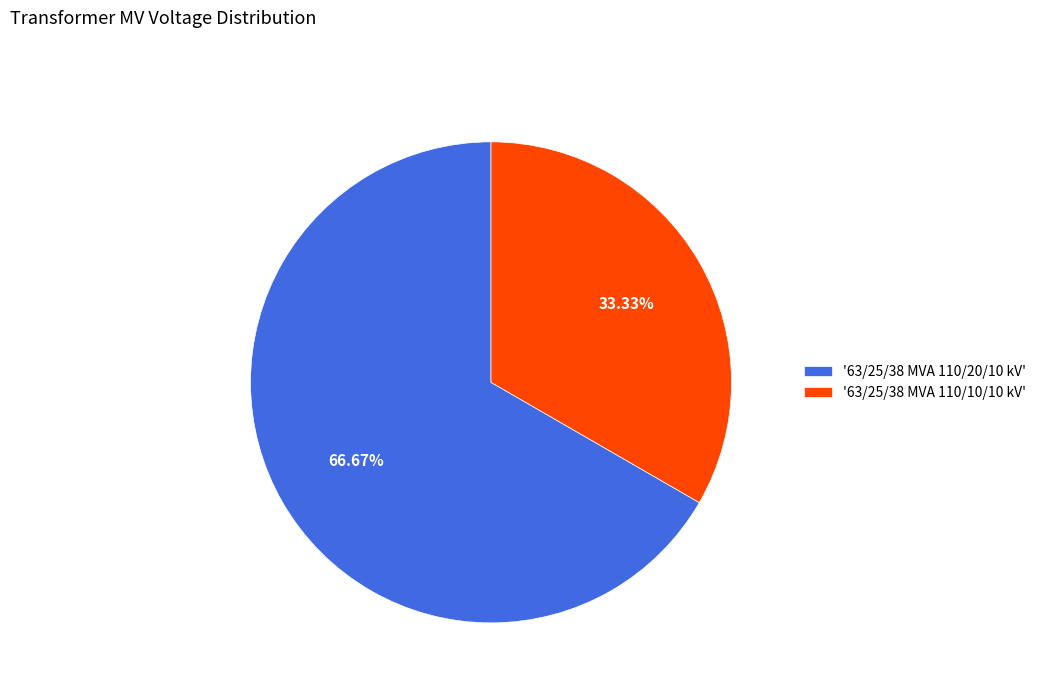

Which category has the biggest portion of the pie?

'63/25/38 MVA 110/20/10 kV'